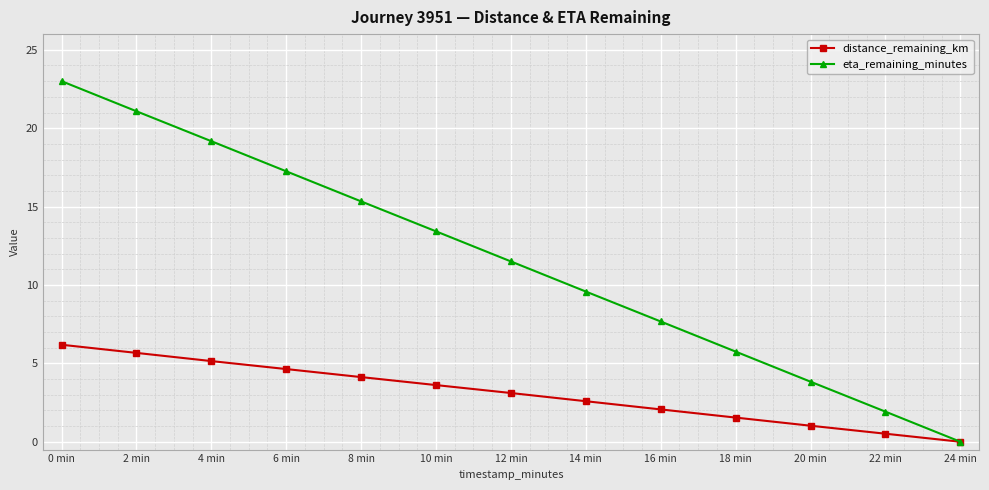

Does the chart have visible grid lines?

Yes